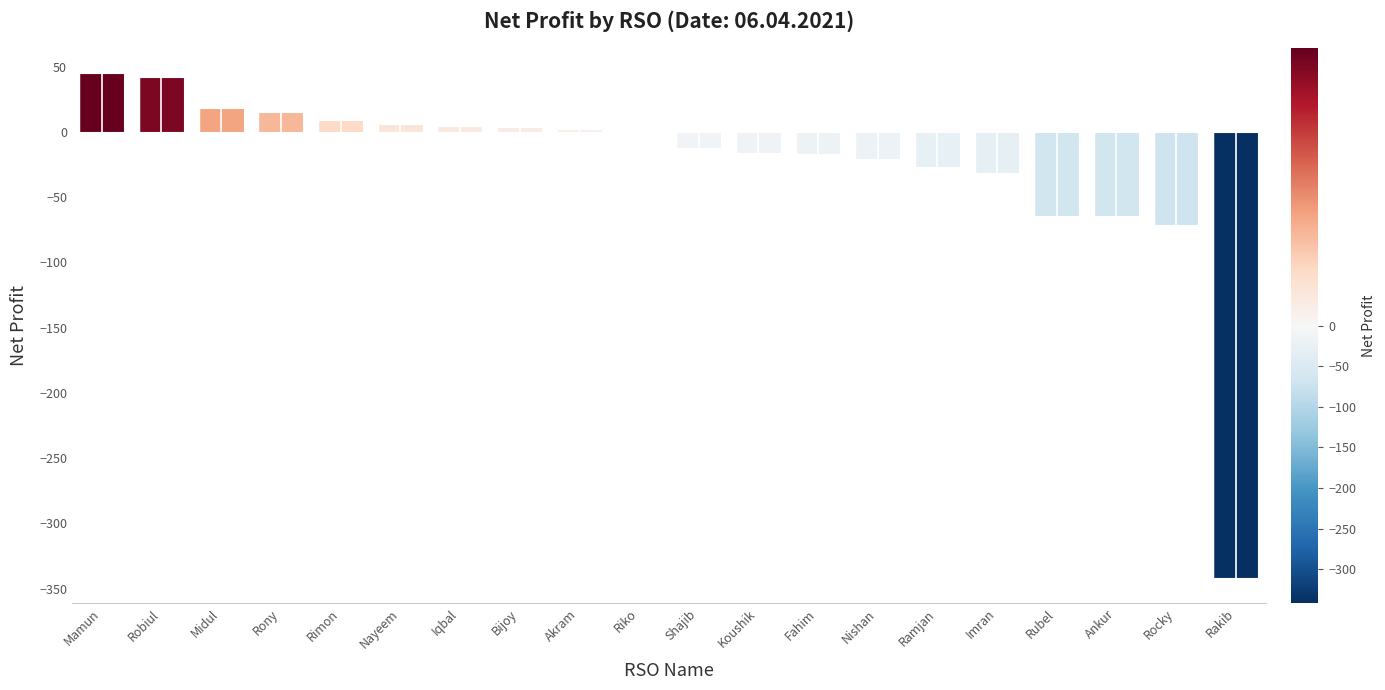

What is the maximum value shown in the chart?

44.8